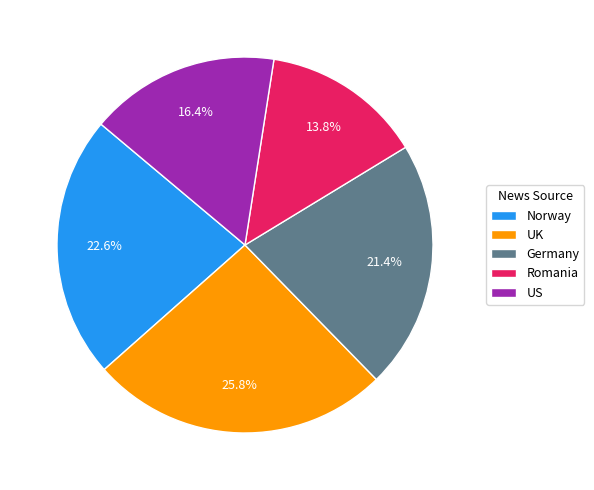

Is it true that Germany is 33% of the pie?

False